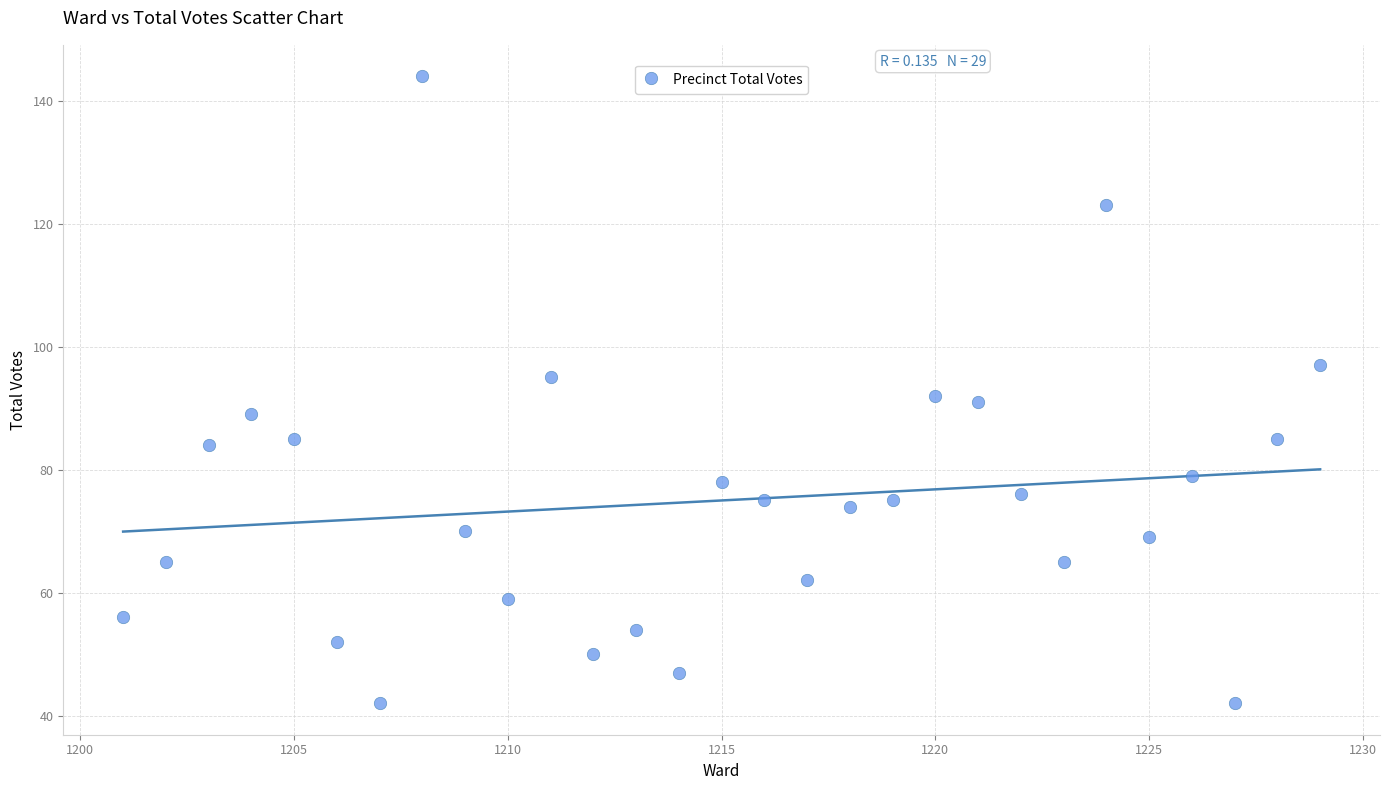

What is the range of Y values (max minus min)?

102